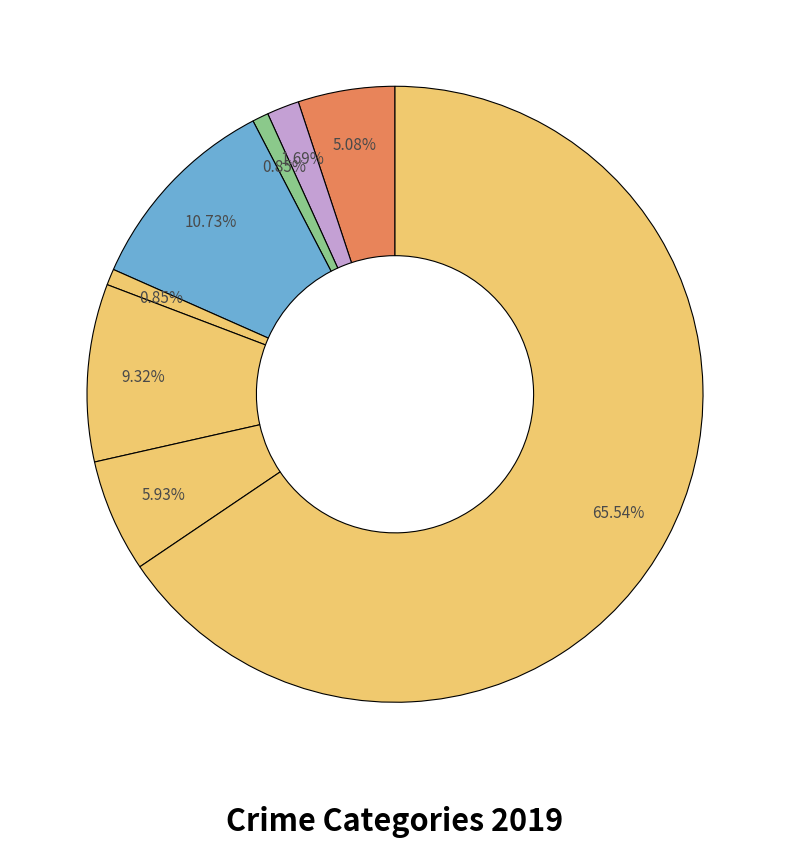

To the nearest percent, what is the difference between the largest and smallest slice percentages?

65%